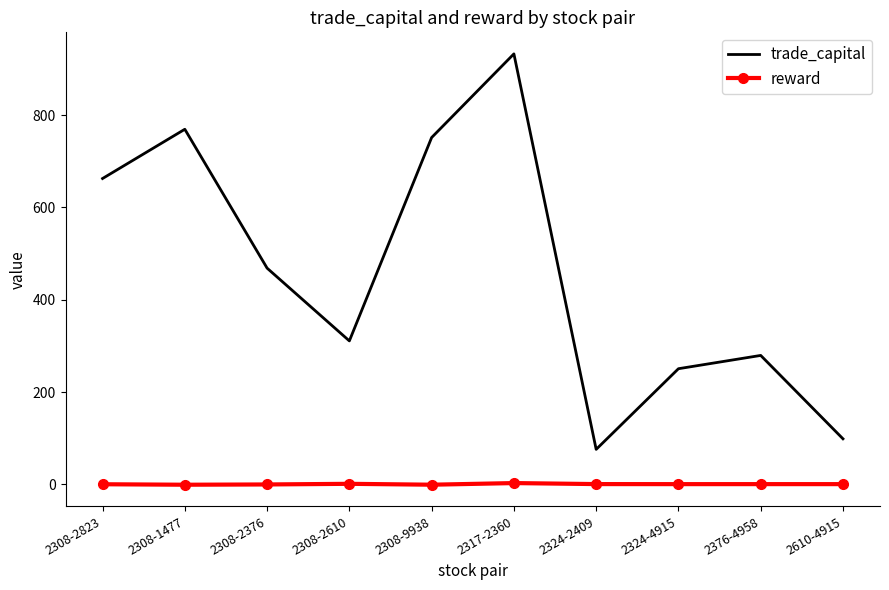

What is the maximum value for trade_capital?

932.7